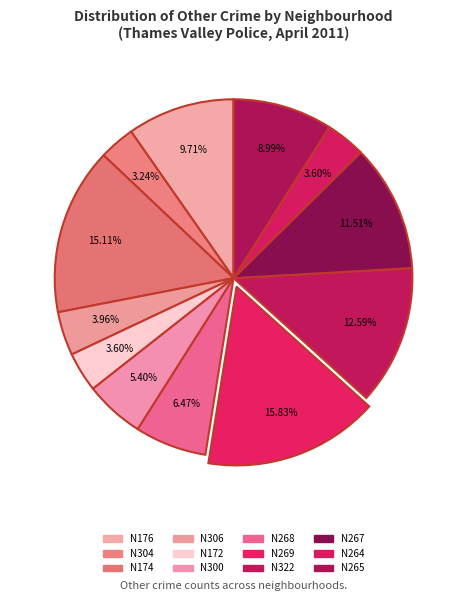

What percentage is the N306 slice, to the nearest percent?

4%